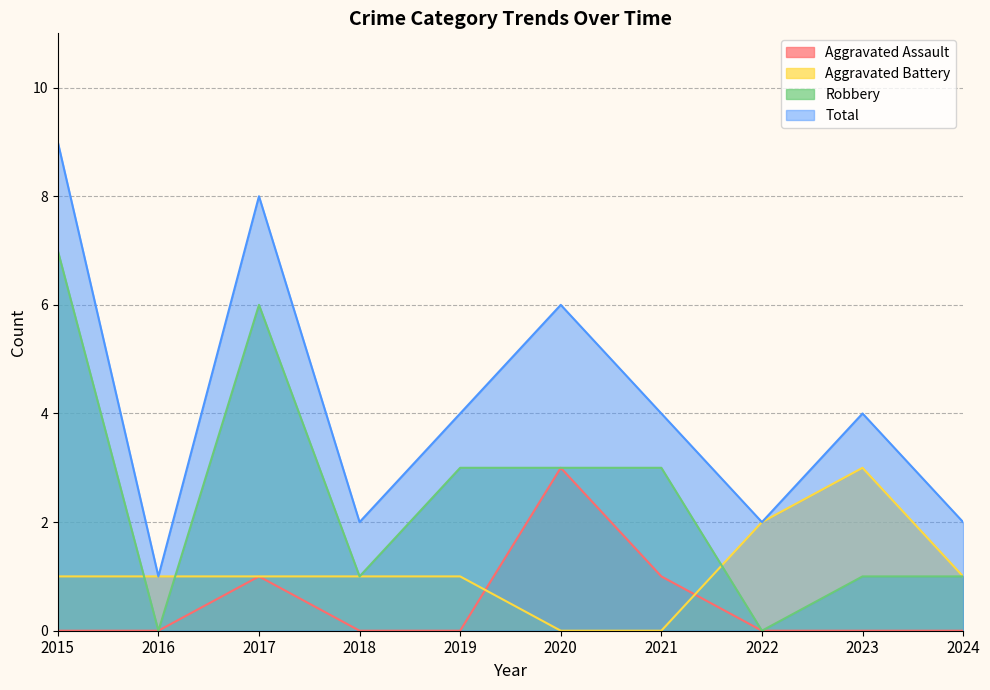

At which category does Robbery reach its first local valley?

2016